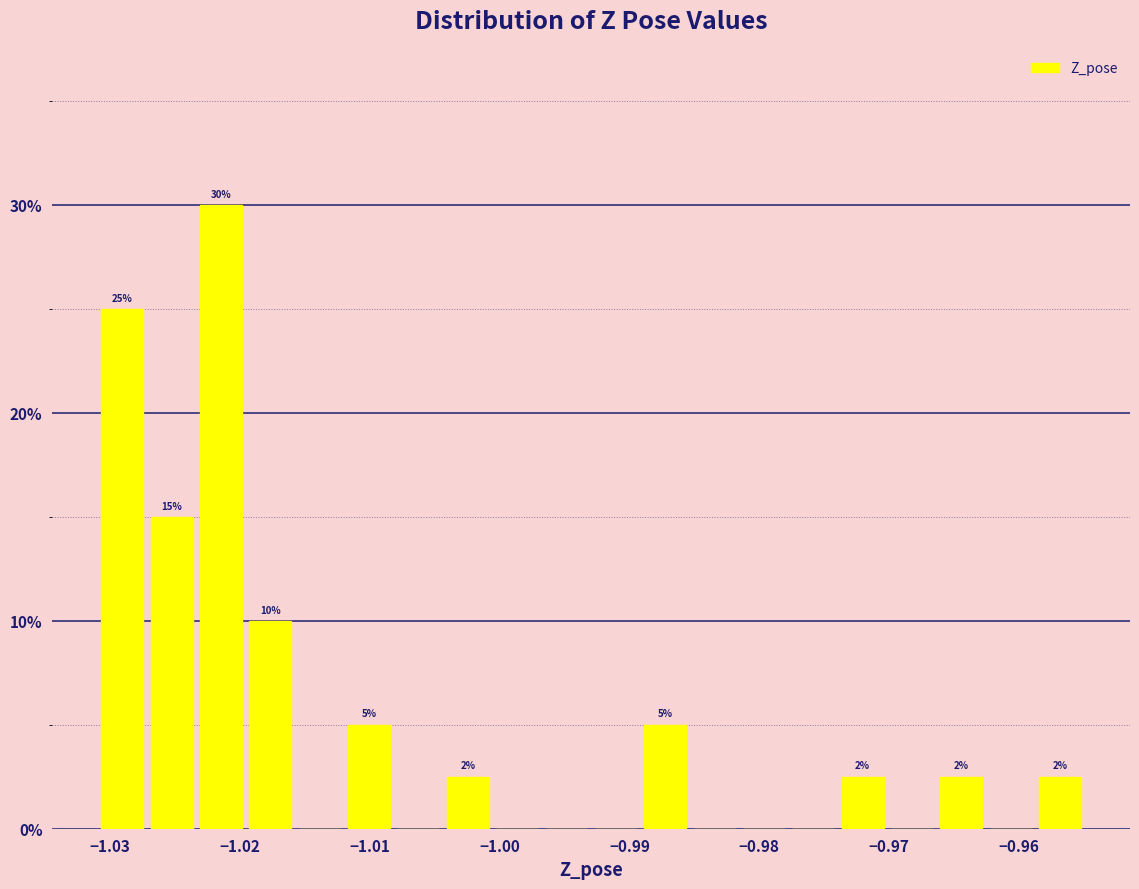

Around what value on the x-axis is the tallest bar? Give the approximate position of its centre, as read against the axis.

-1.021